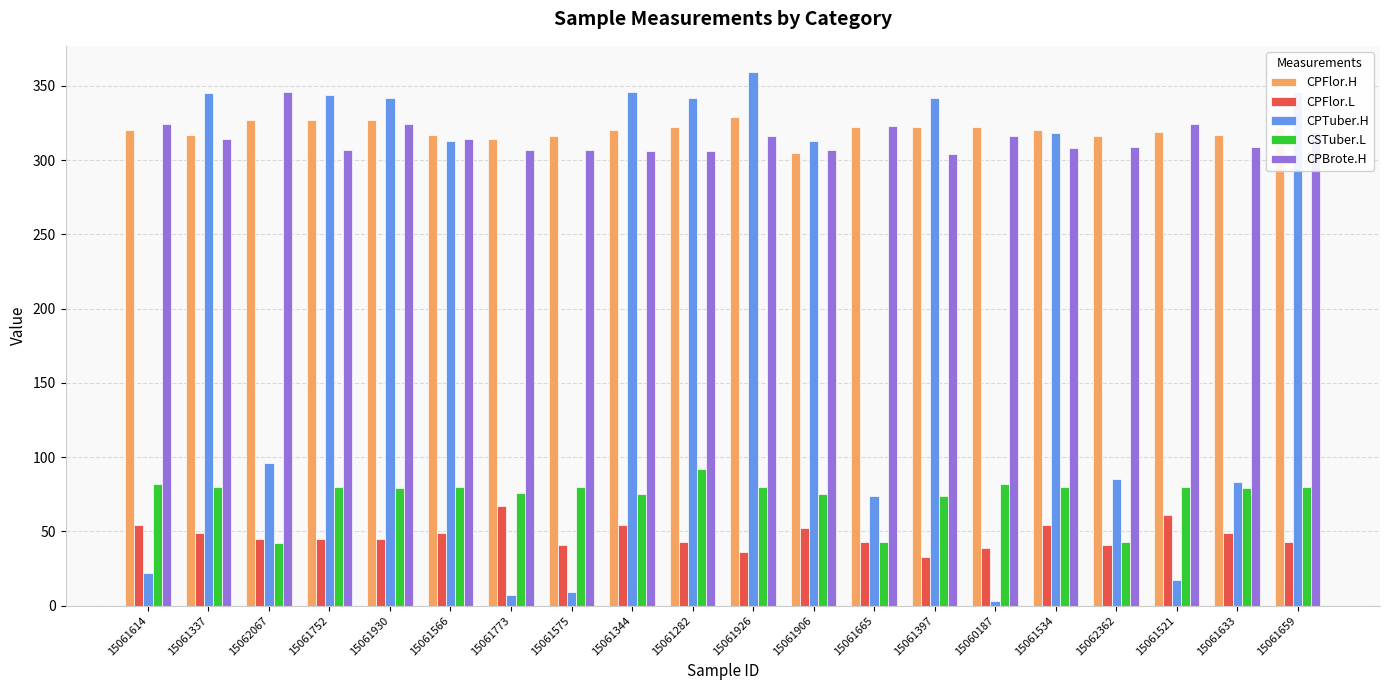

Which category has the highest value across all series?

15061926